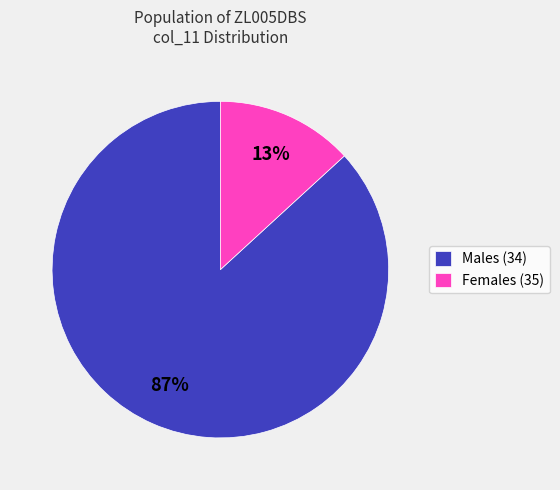

True or false: Males (34) accounts for 98% of the total.

False